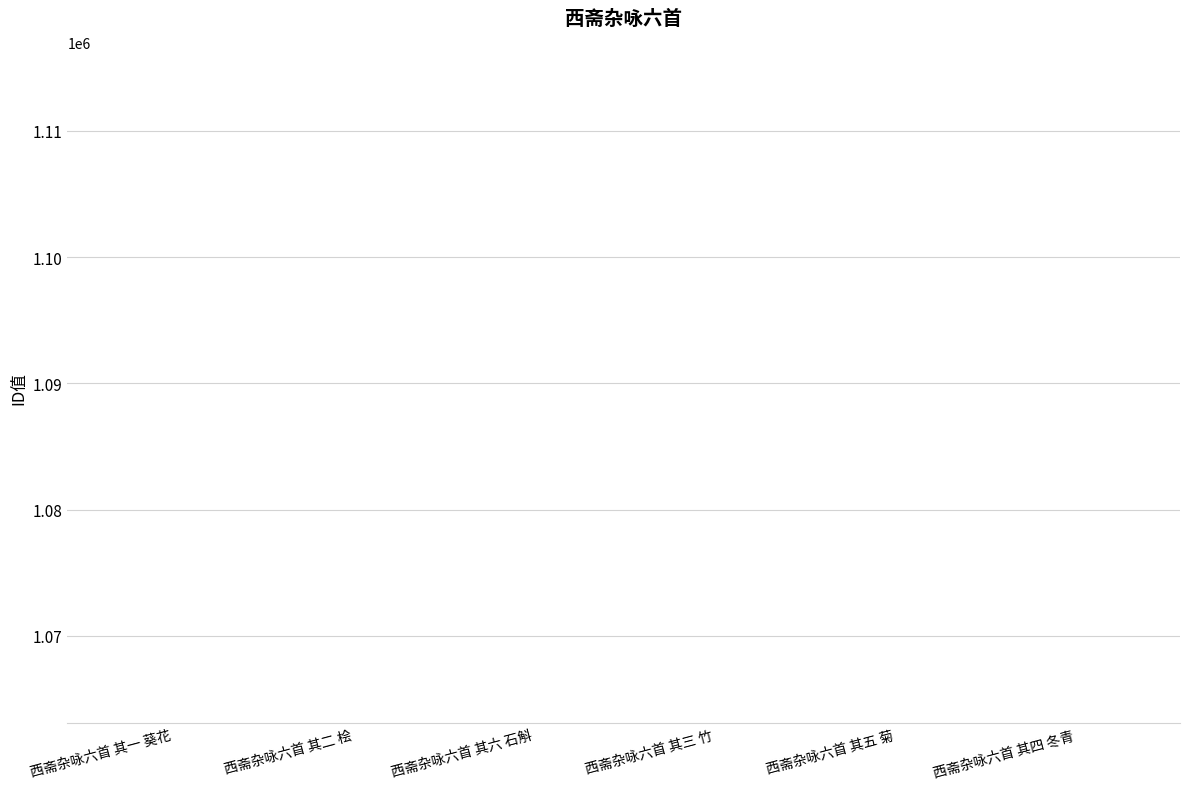

At which label does the data first exceed 1063094?

西斋杂咏六首 其六 石斛